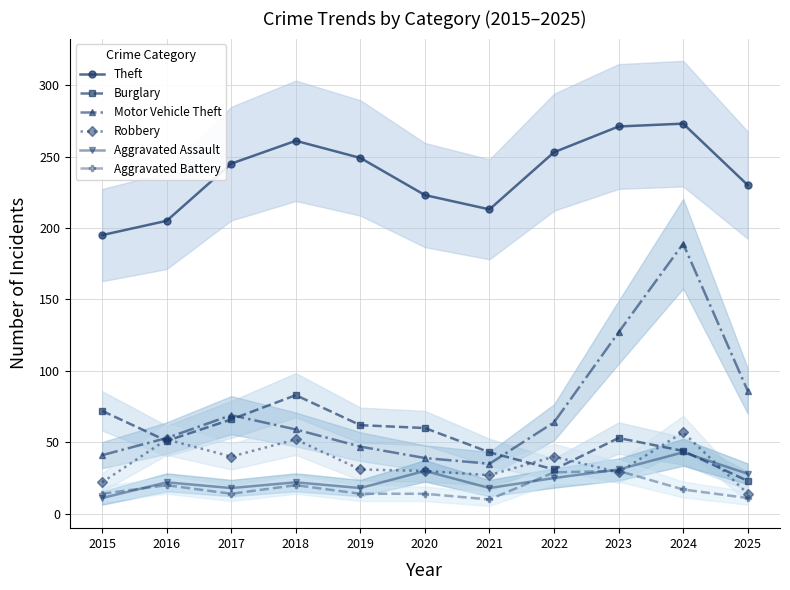

True or false: Motor Vehicle Theft and Theft intersect in this chart.

False